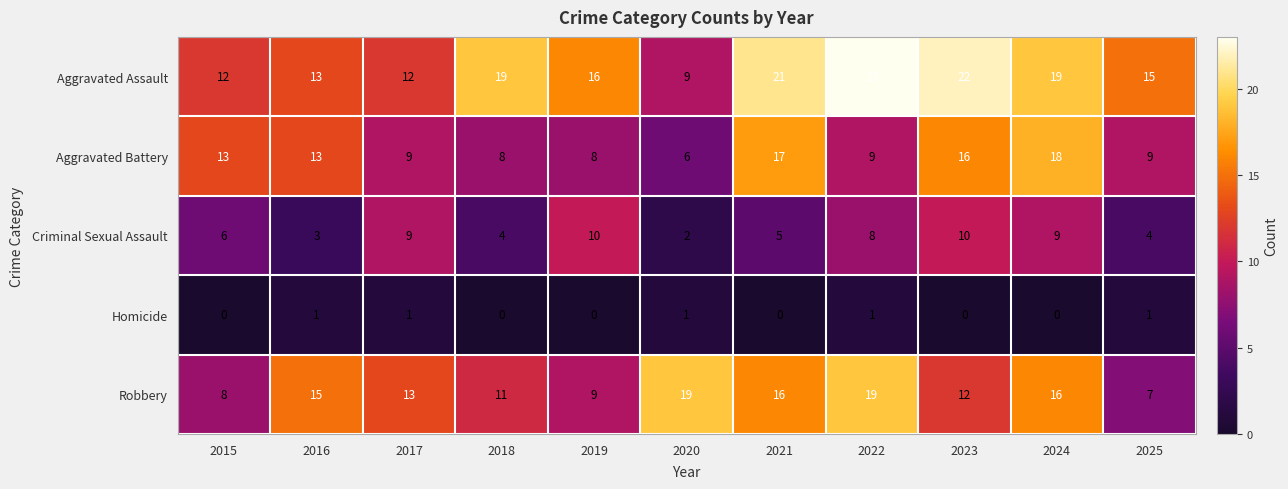

At how many categories does at least one series exceed 5?

11